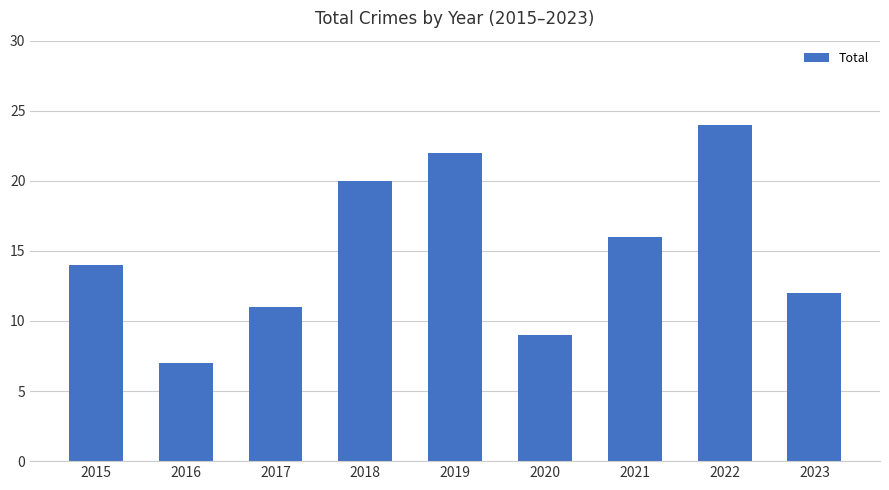

Rank the categories by value from highest to lowest.

2022, 2019, 2018, 2021, 2015, 2023, 2017, 2020, 2016